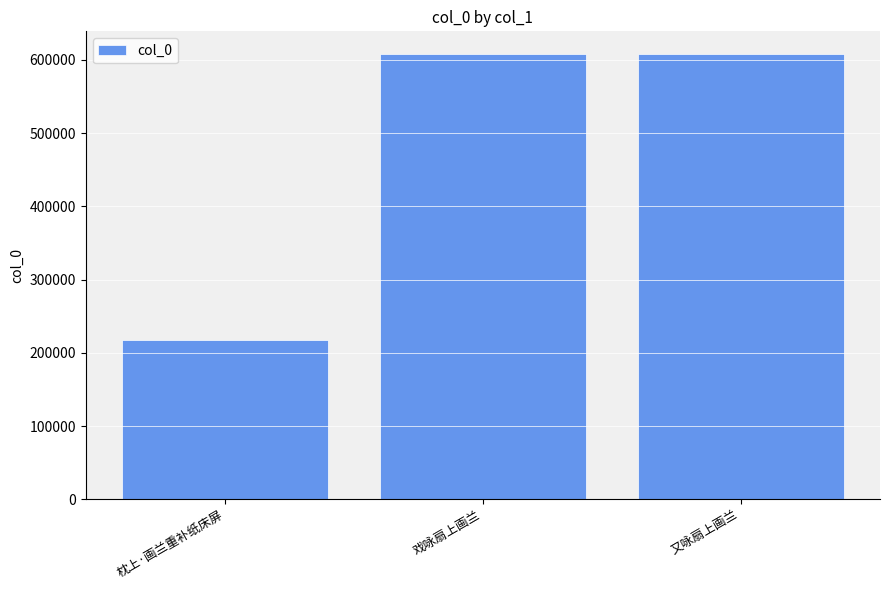

What is the value of the 1st bar from the left?

216931